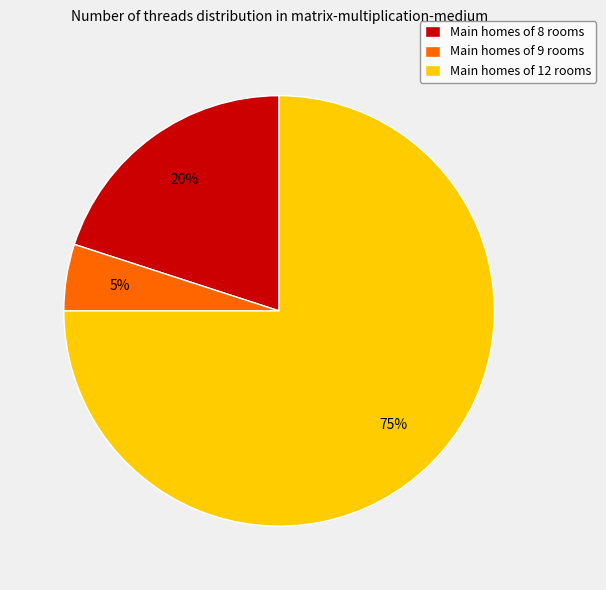

Rank the categories by value from highest to lowest.

Main homes of 12 rooms, Main homes of 8 rooms, Main homes of 9 rooms